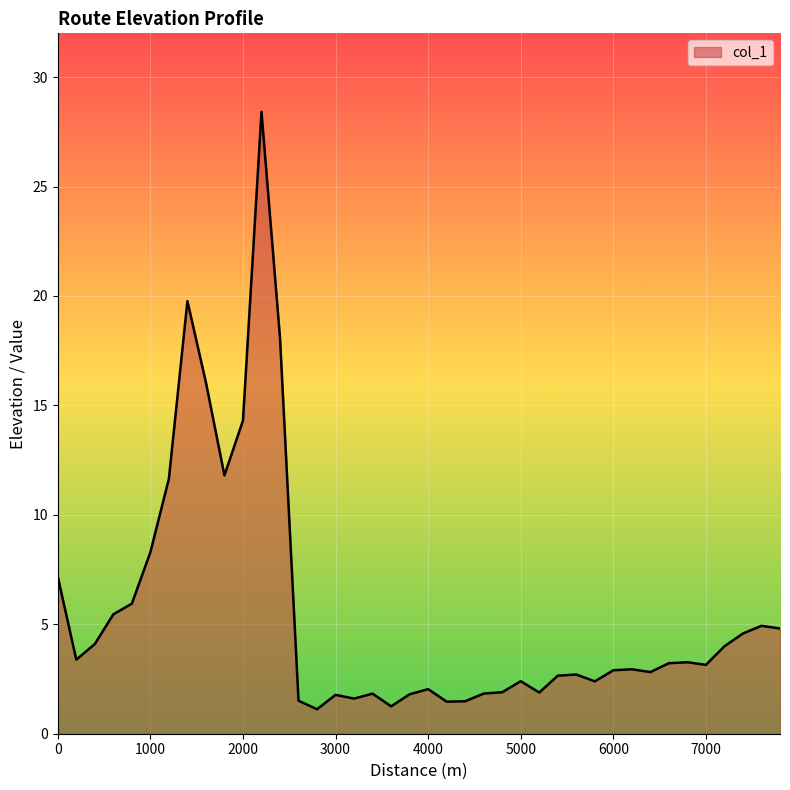

What is the difference between the maximum and minimum values?

27.3